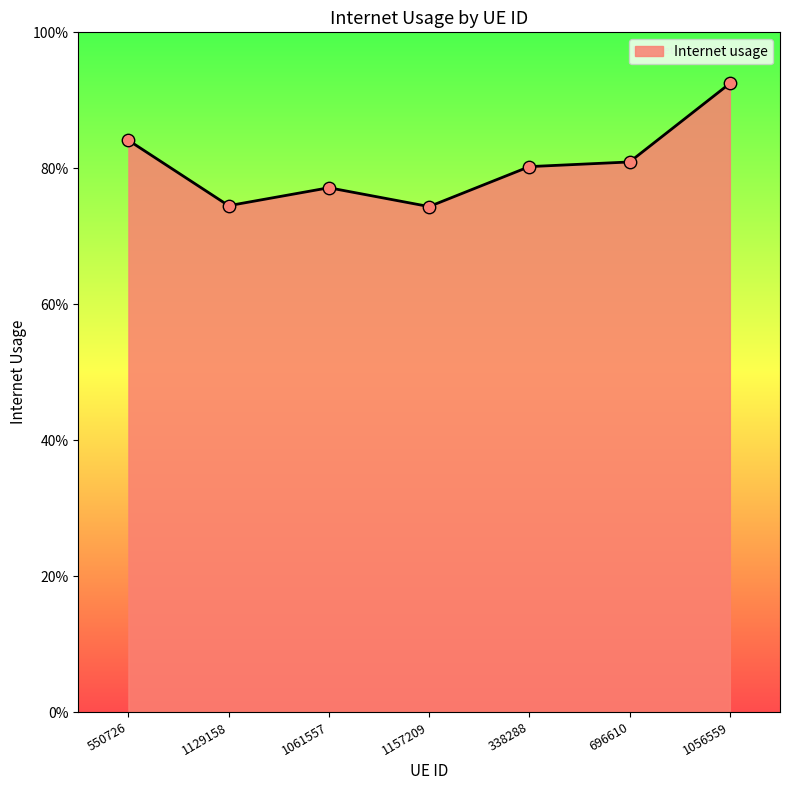

What is the change in value from 696610 to 1056559?

+0.1